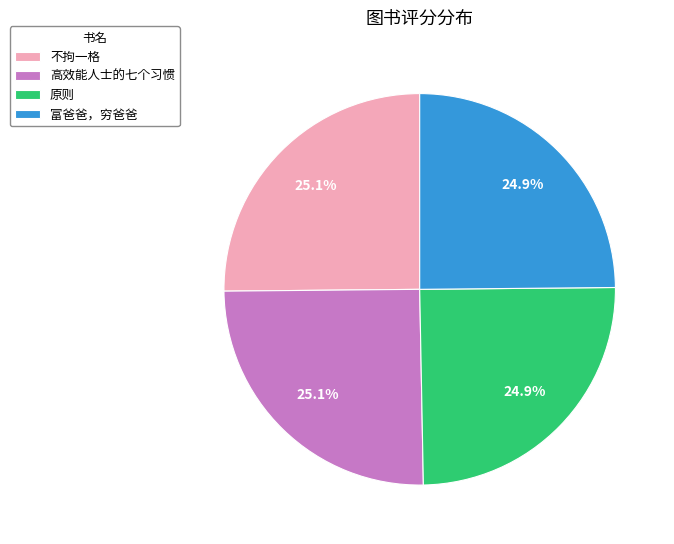

Approximately how many times larger is the value at 富爸爸，穷爸爸 compared to 原则?

1.0